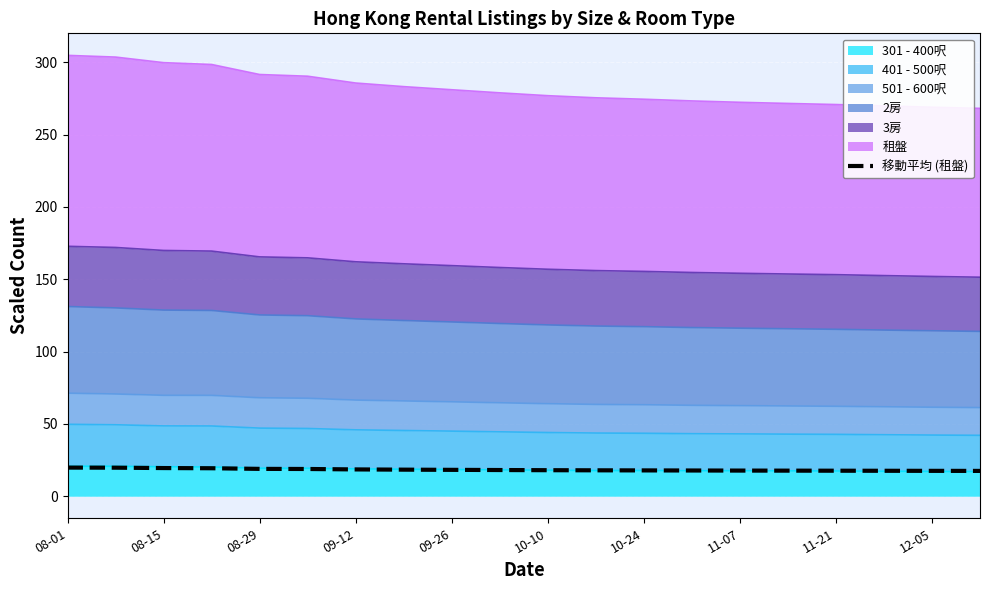

Count the number of values greater than 18.

10